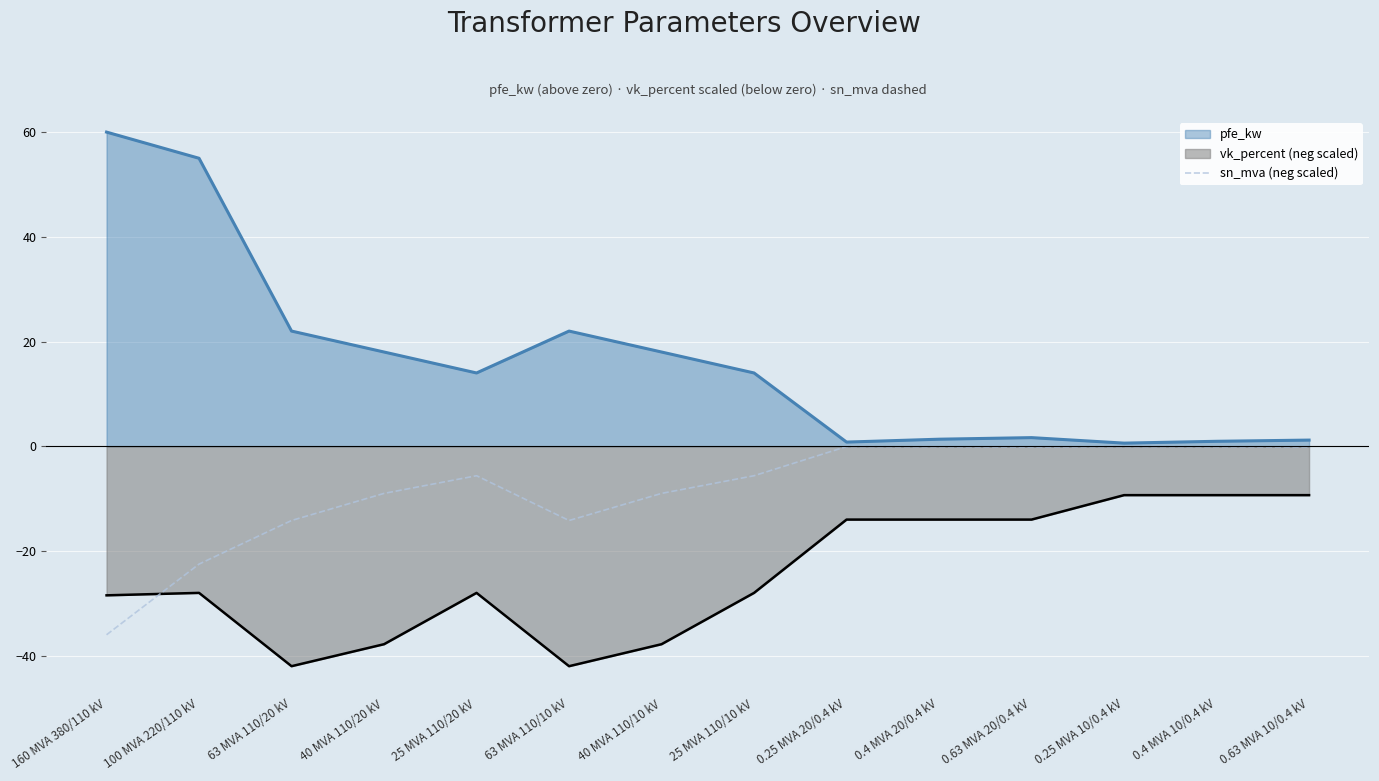

What position from the right is 63 MVA 110/10 kV?

9